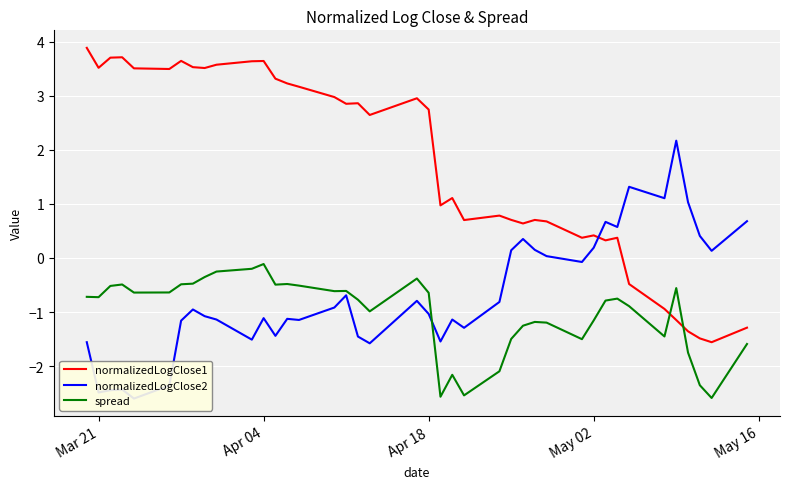

How many negative values does the normalizedLogClose1 series have?

7